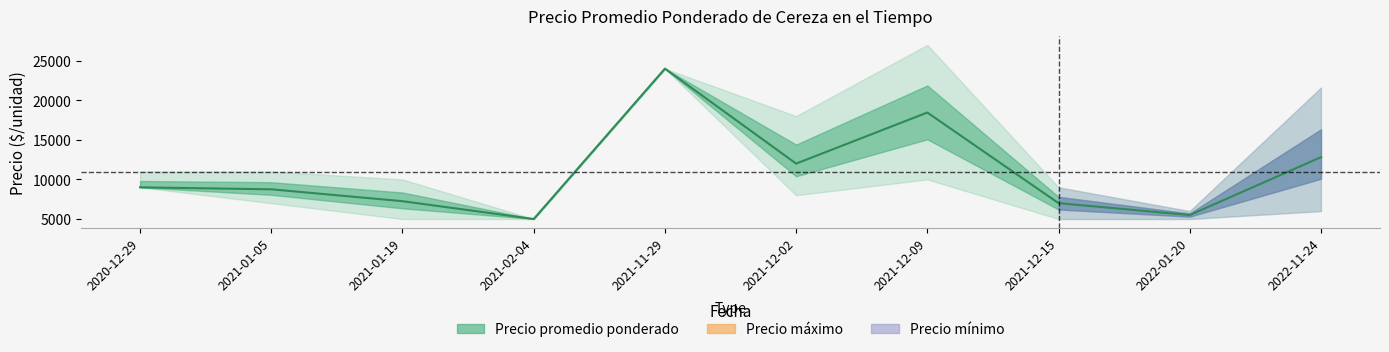

What is the label of the 3rd point from the right?

2021-12-15